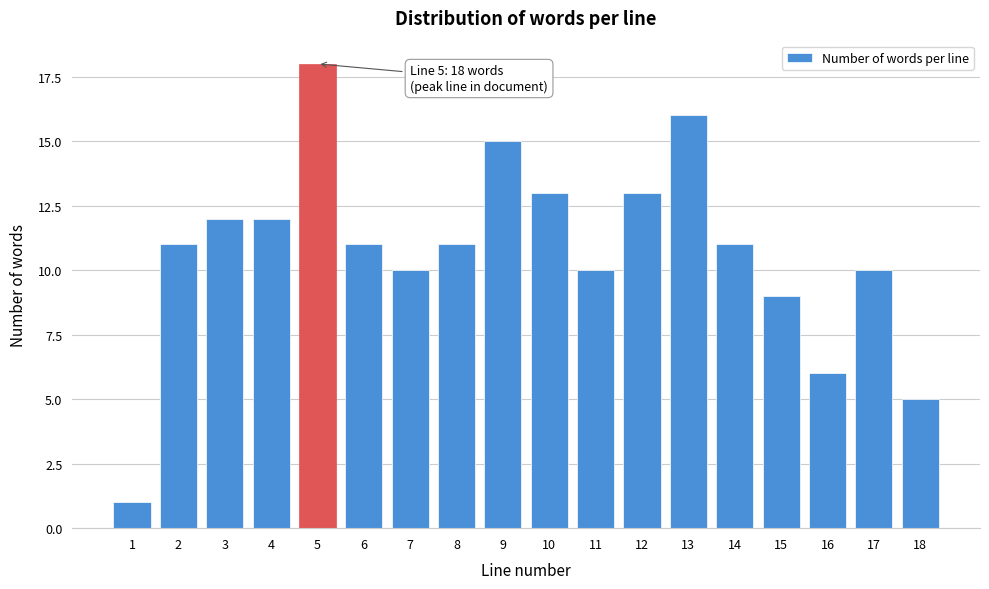

Reading left to right, extract all data points from this chart.

1=1	2=11	3=12	4=12	5=18	6=11	7=10	8=11	9=15	10=13	11=10	12=13	13=16	14=11	15=9	16=6	17=10	18=5